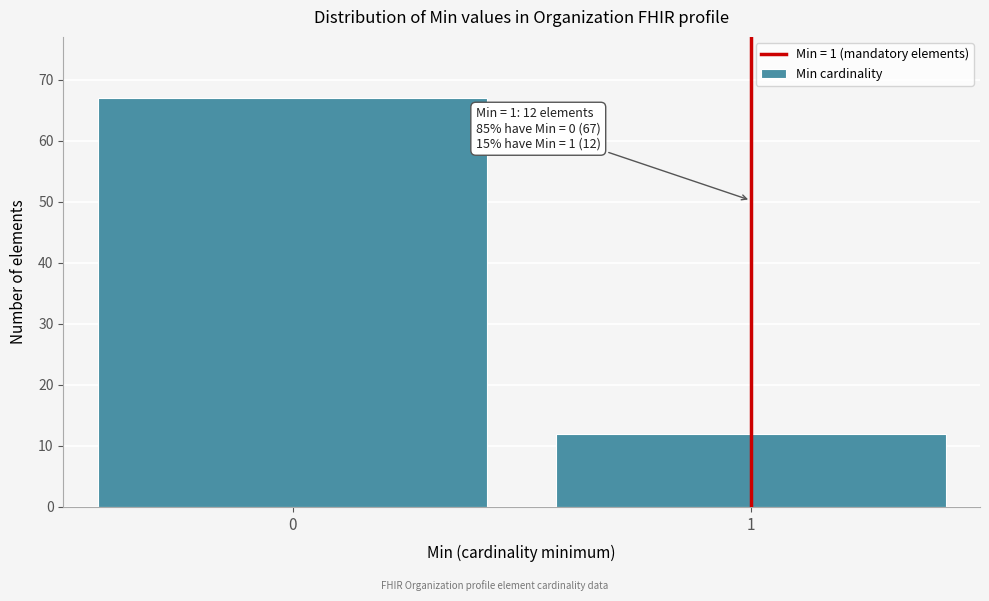

Reading left to right, transcribe all the data shown in this chart.

67	12